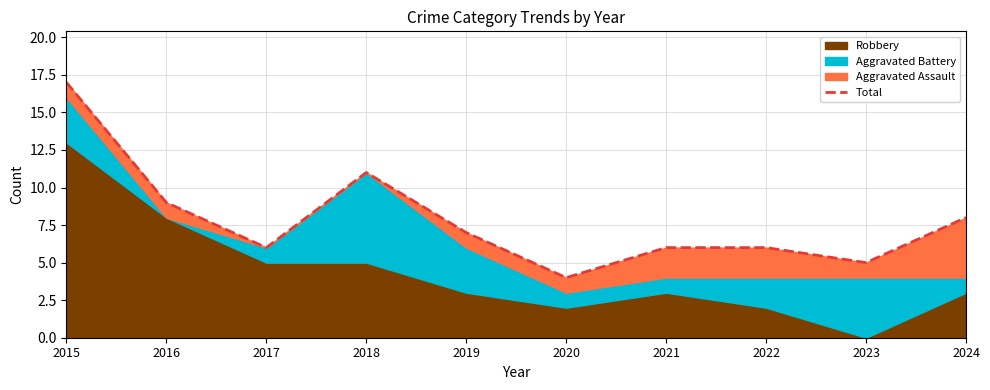

Where is the data nearest to the value 10?

2016